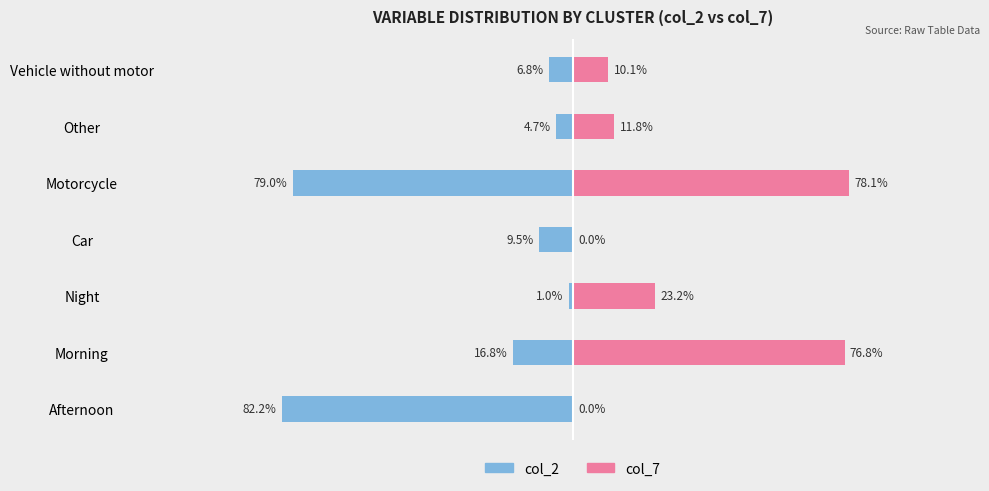

What is the difference between the second highest and minimum values in the col_7 series?

76.8